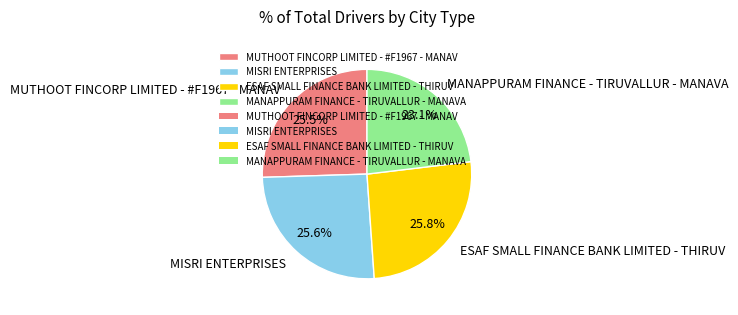

To the nearest percent, what percentage of the pie is MANAPPURAM FINANCE - TIRUVALLUR - MANAVA?

23%